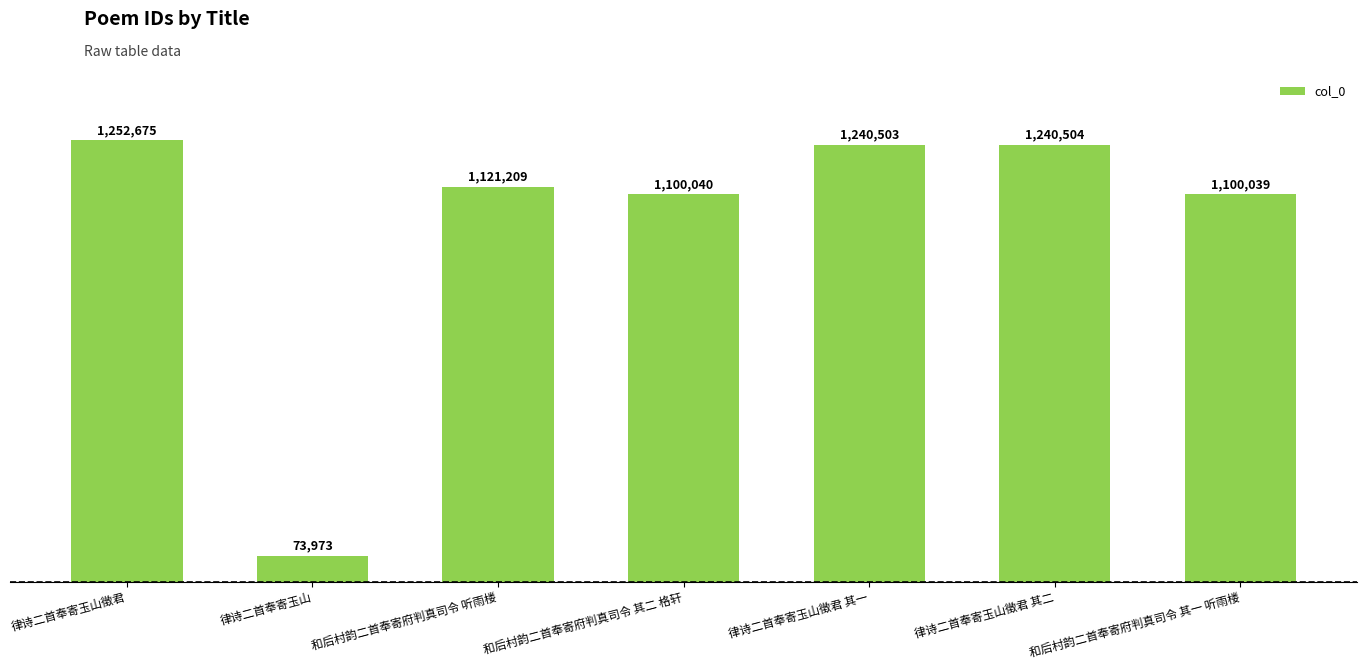

Reading left to right, extract all data points from this chart.

律诗二首奉寄玉山徵君=1252675	律诗二首奉寄玉山=73973	和后村韵二首奉寄府判真司令 听雨楼=1121209	和后村韵二首奉寄府判真司令 其二 格轩=1100040	律诗二首奉寄玉山徵君 其一=1240503	律诗二首奉寄玉山徵君 其二=1240504	和后村韵二首奉寄府判真司令 其一 听雨楼=1100039